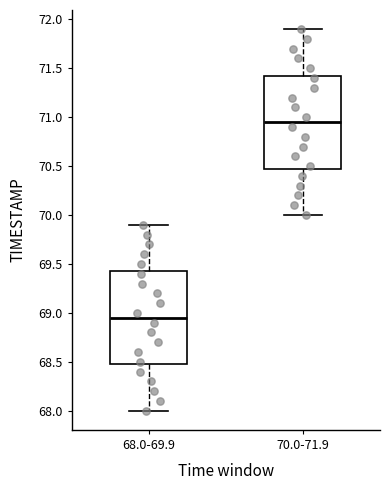

Reading left to right, transcribe this box plot: for each box, give where its median line is, the range the box spans, and where its two whiskers end, as read against the y-axis. The values are not printed on the chart, so give them approximately, as read against the axis.

68.0-69.9: median 68.95, box 68.50 to 69.45, whiskers 68.00 to 69.90
70.0-71.9: median 70.95, box 70.50 to 71.45, whiskers 70.00 to 71.90